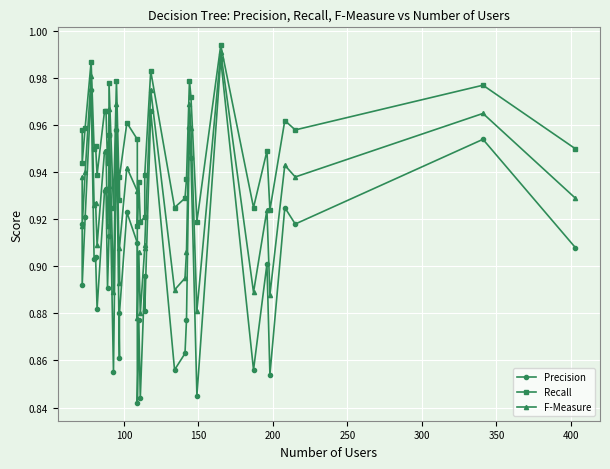

What is the sum of all Precision values?

34.4